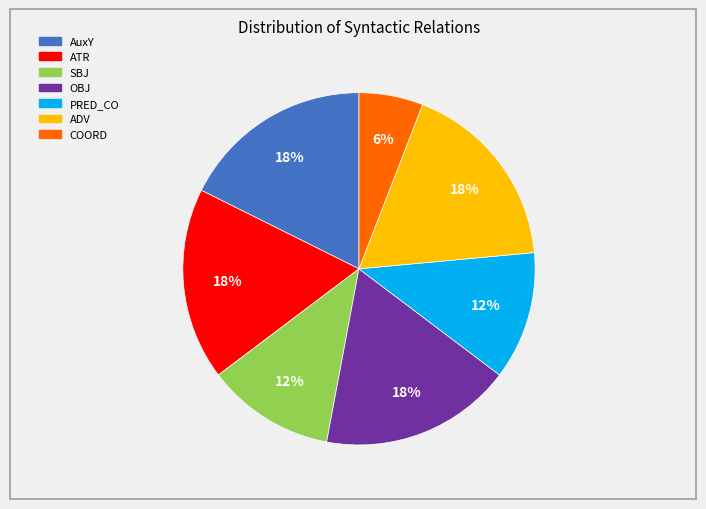

Does OBJ represent more than half of the total?

No